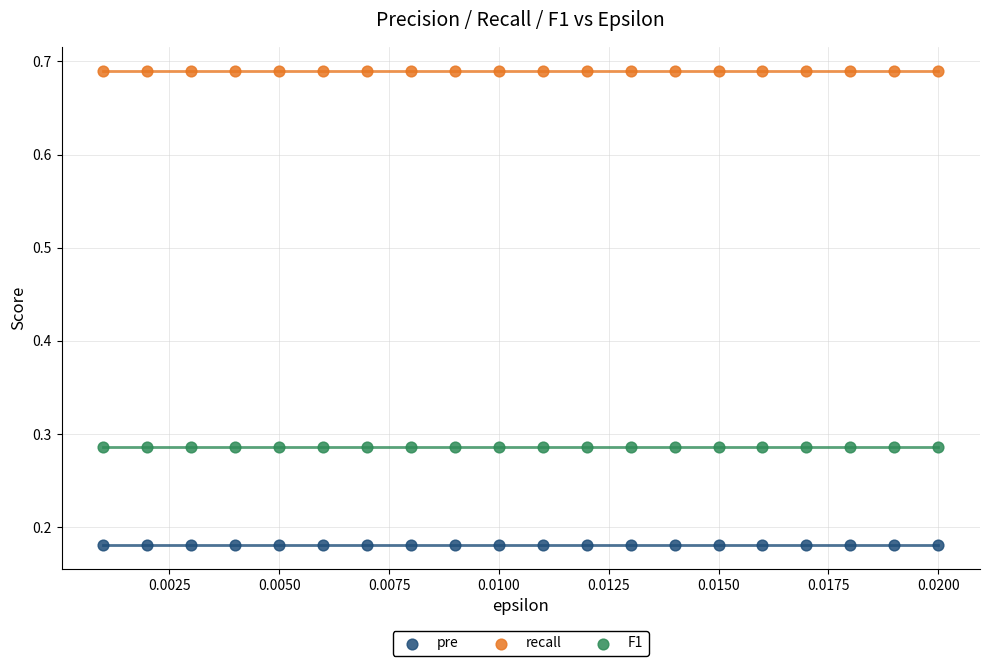

What are all the series names shown in the legend?

pre, recall, F1